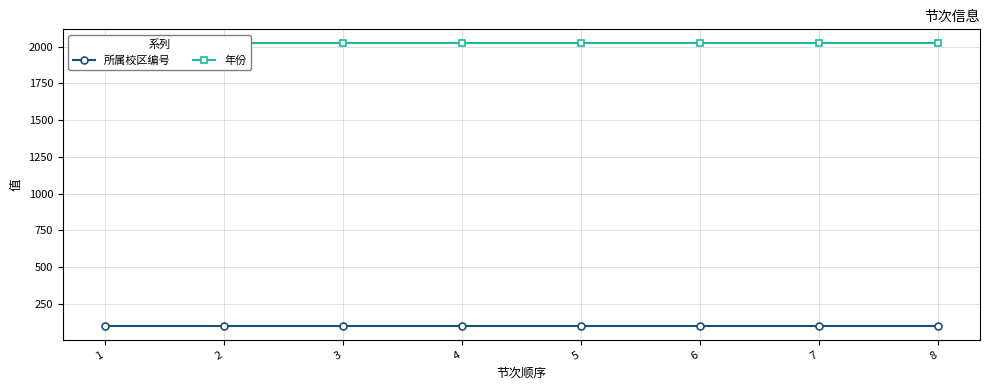

At 3, list the series in order from smallest to largest.

所属校区编号, 年份